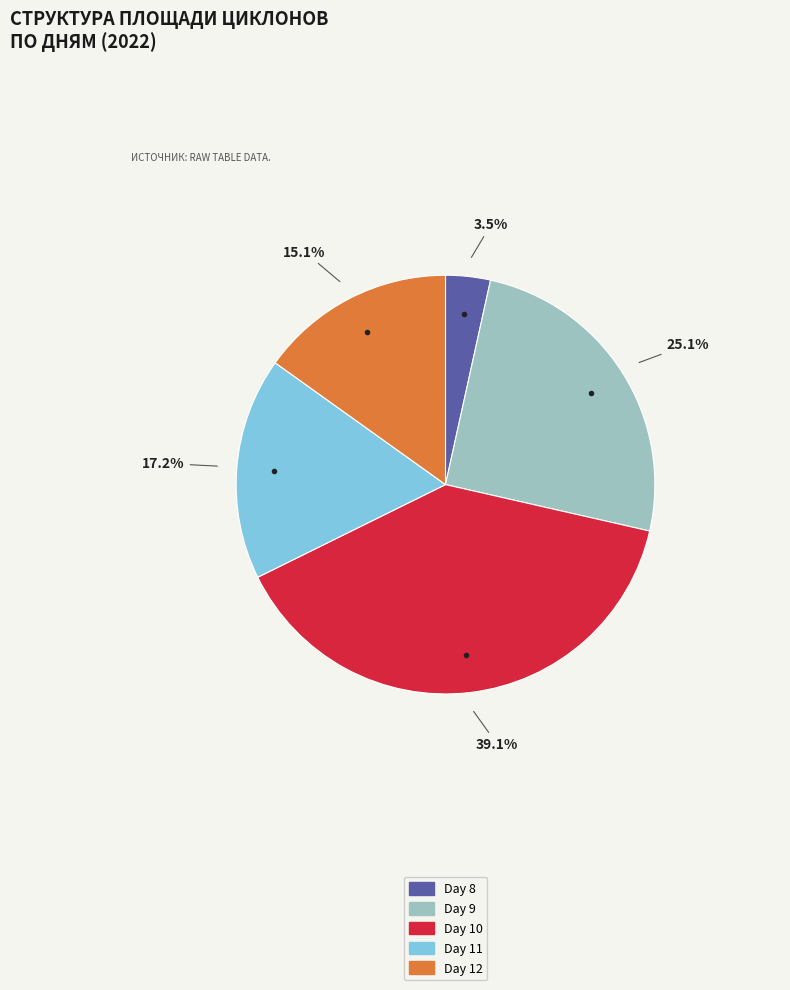

Is there a majority slice in this chart?

No